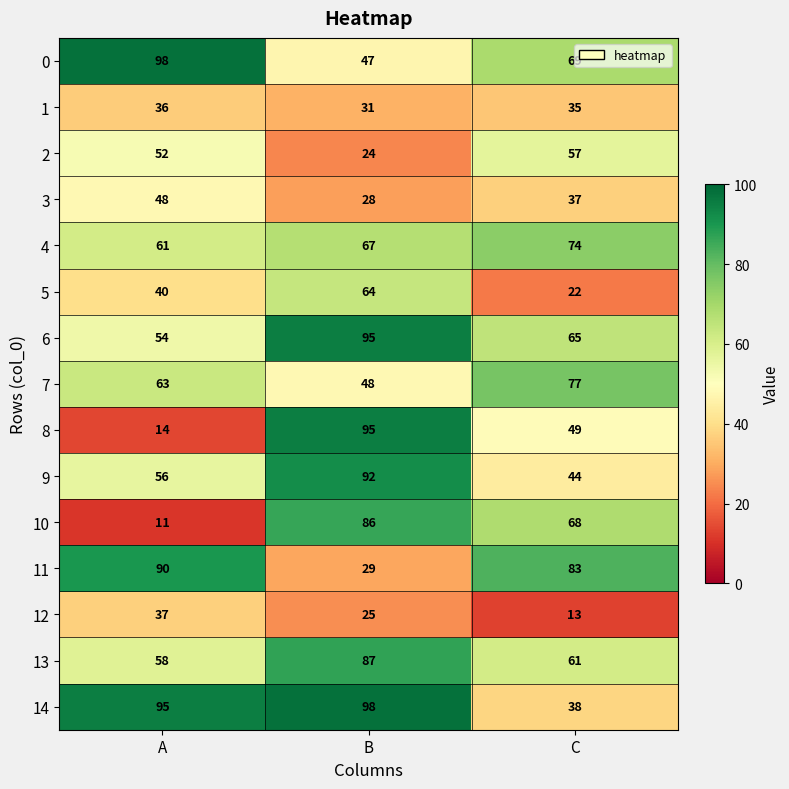

The value of 13 at C is 61. True or false?

True